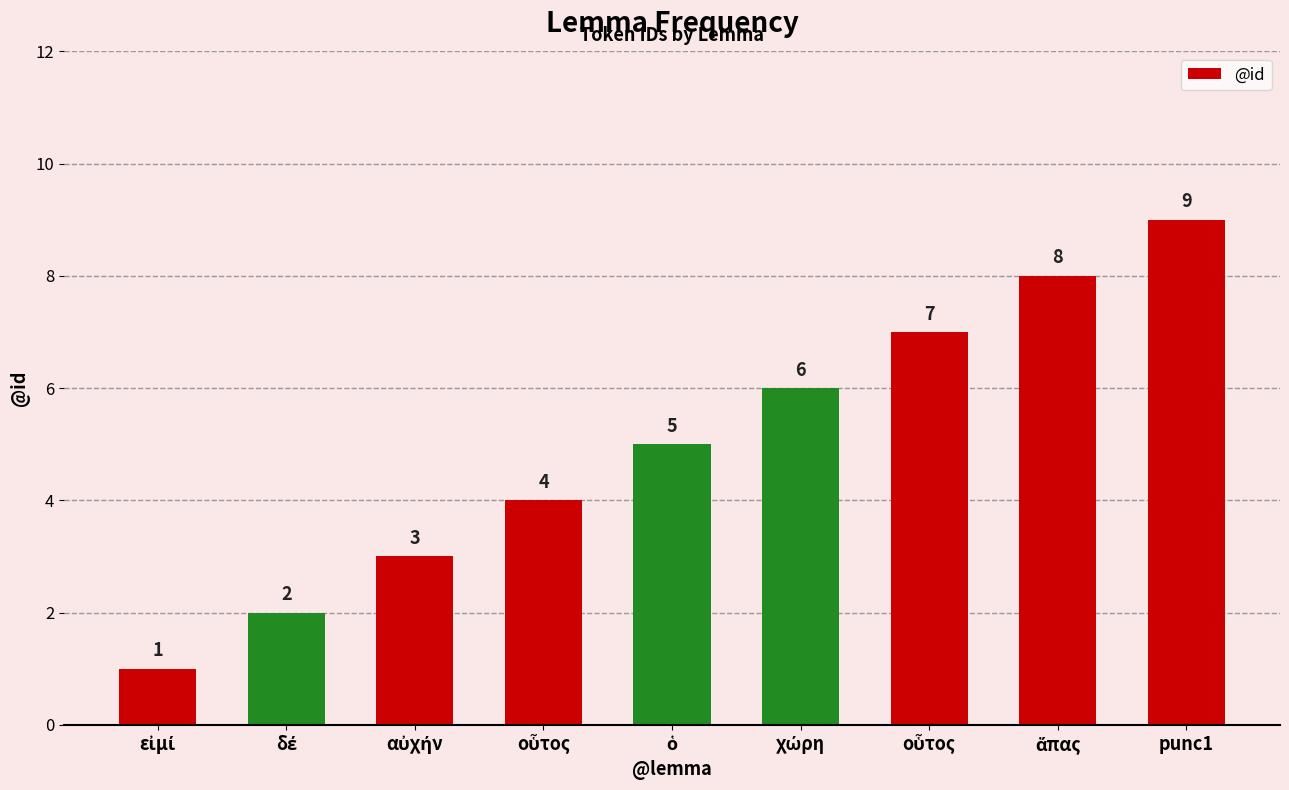

How many distinct data groups are displayed?

1